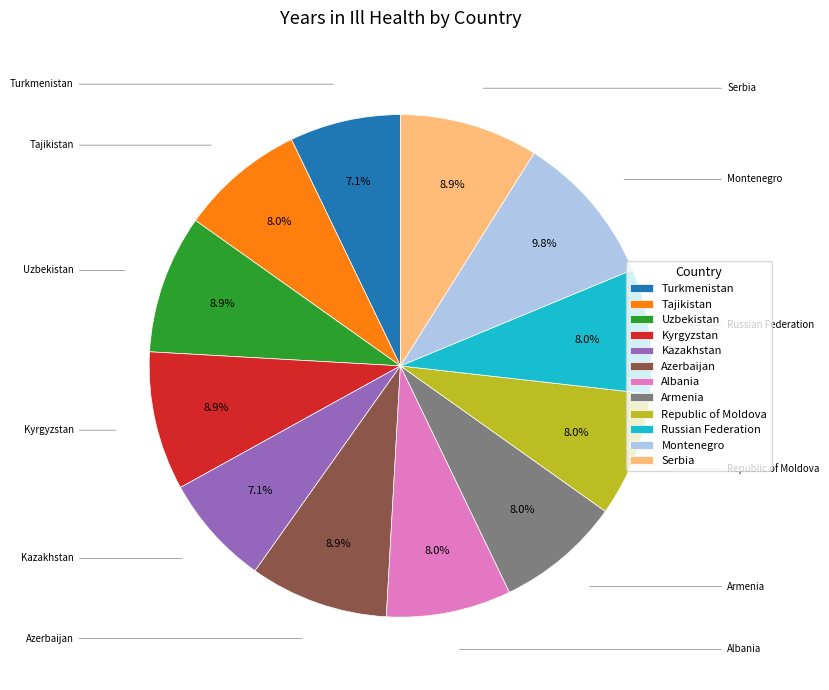

Is there any slice that represents more than half of the pie?

No